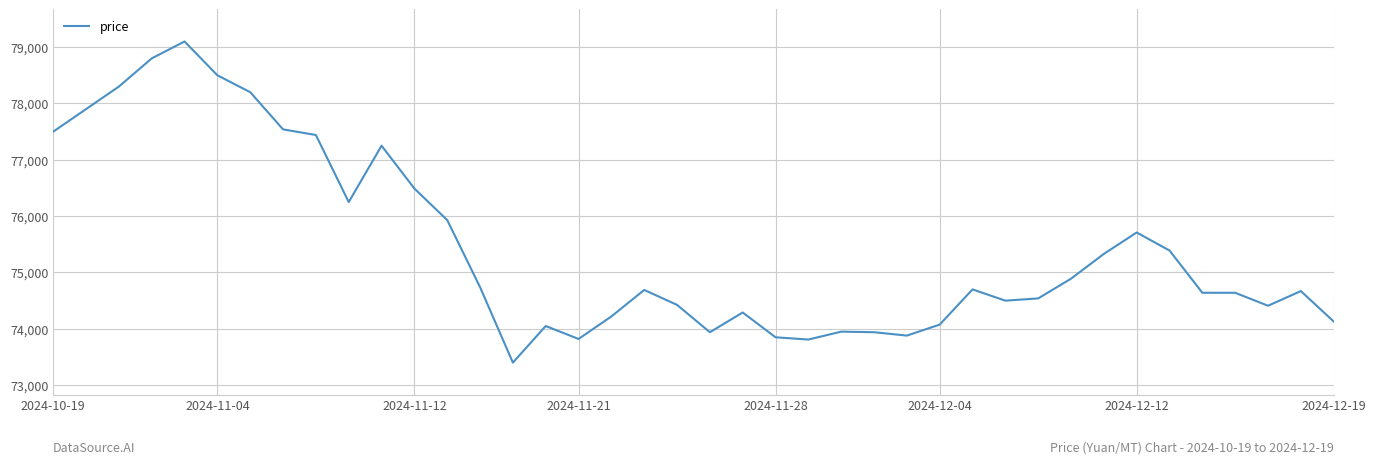

How many distinct data groups are displayed?

1